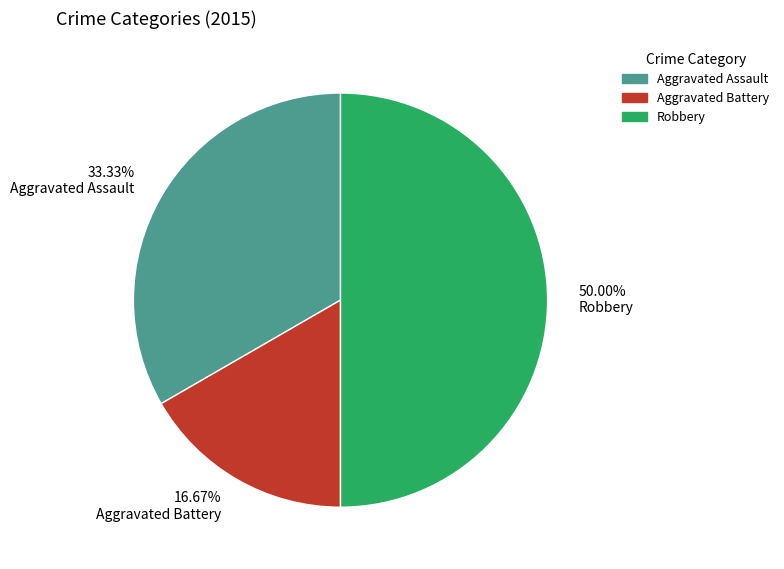

What is the smallest slice in the pie chart?

16.67% Aggravated Battery